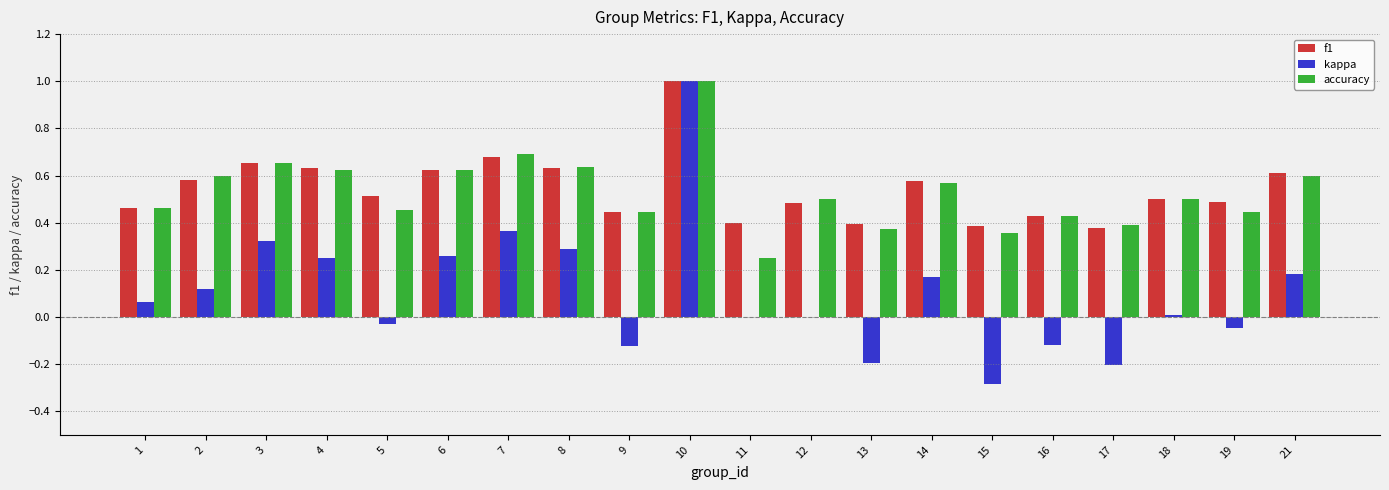

The kappa series shows -0.2 at 17. True or false?

True